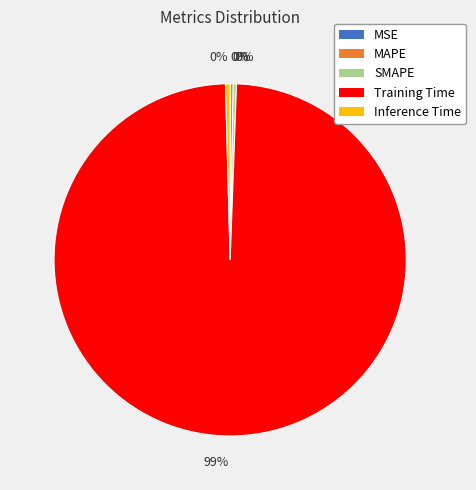

Is there any slice that represents more than half of the pie?

Yes